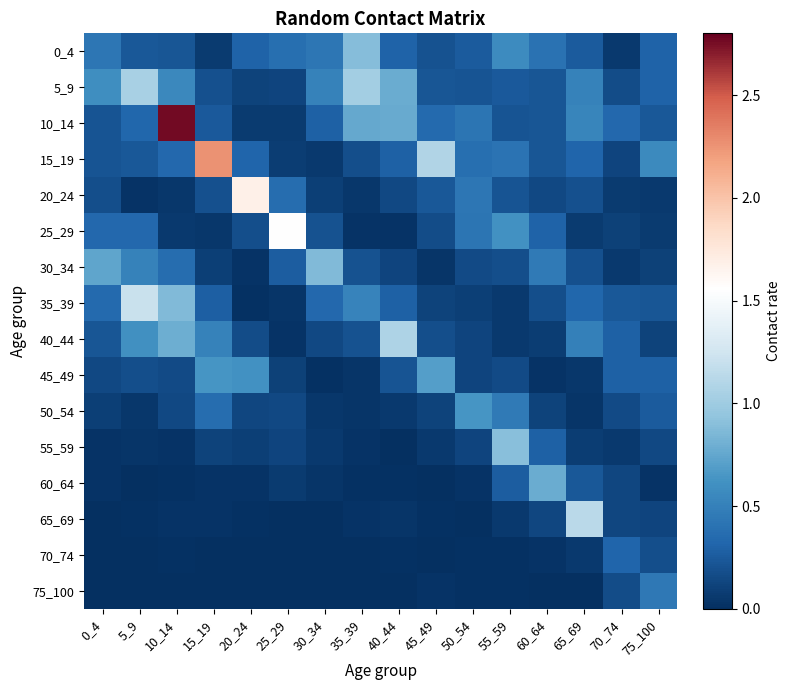

Which series has the largest range (max minus min)?

10_14